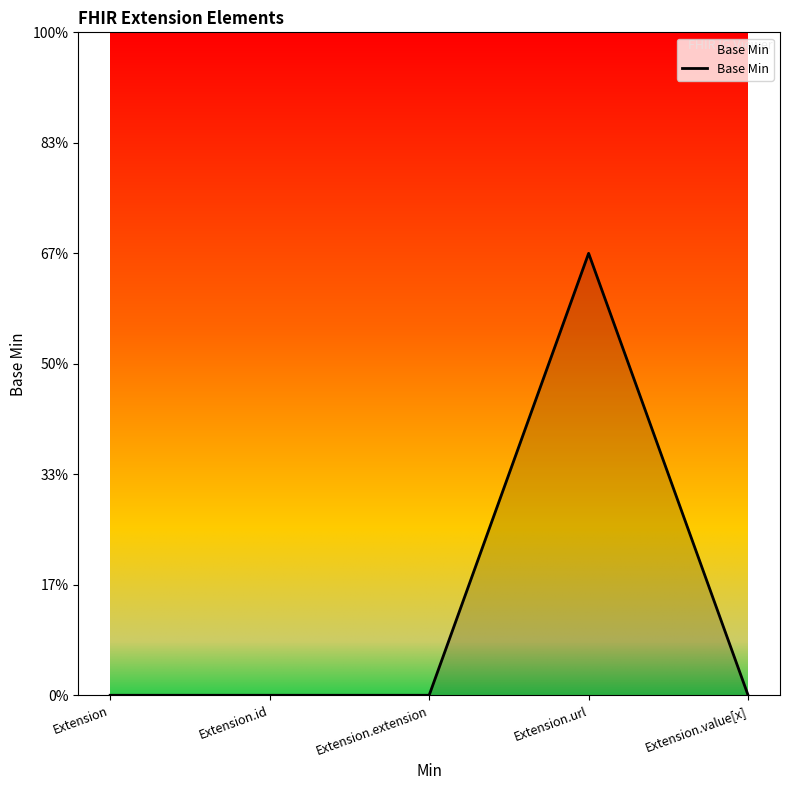

The value at Extension.value[x] is 0. True or false?

True